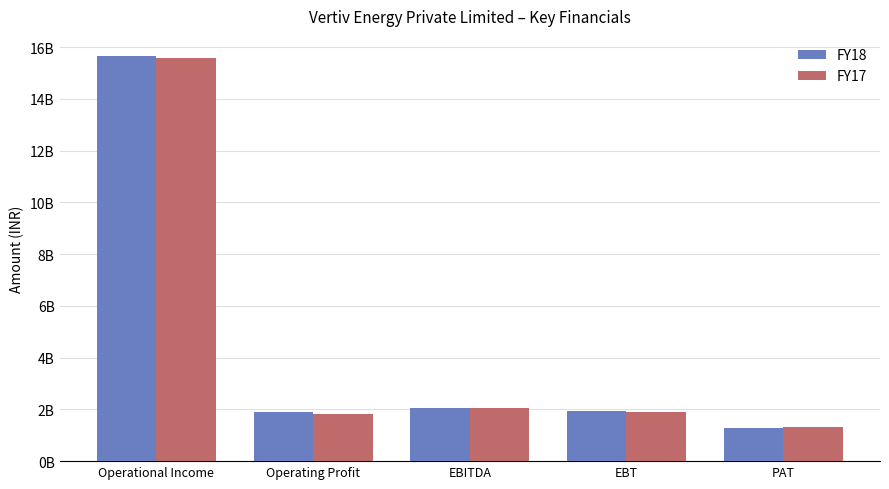

What position from the right is Operational Income?

5